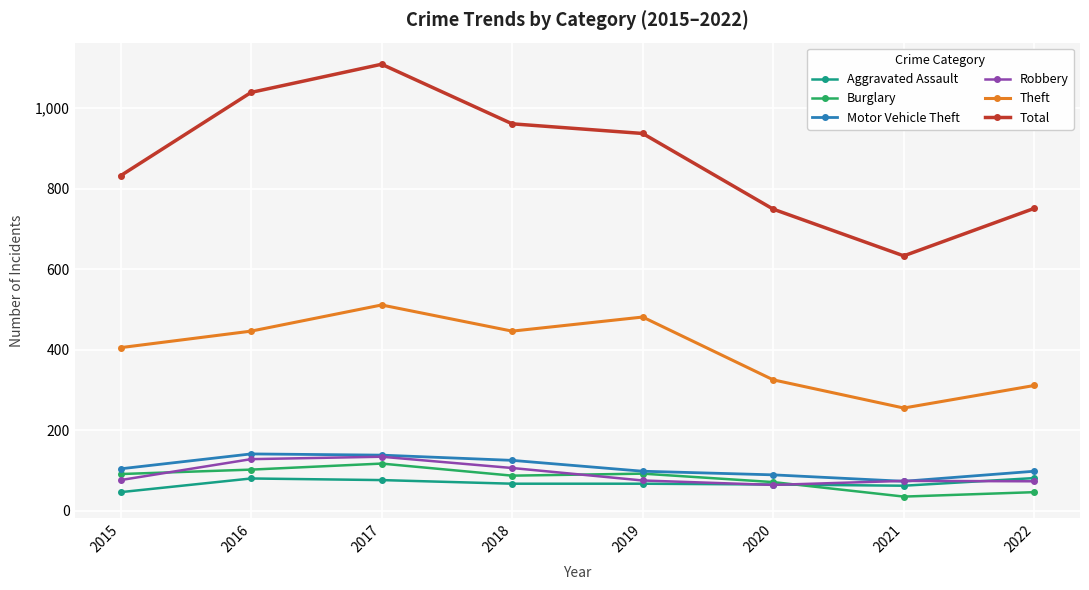

True or false: Theft has a value of 311 at 2022.

True